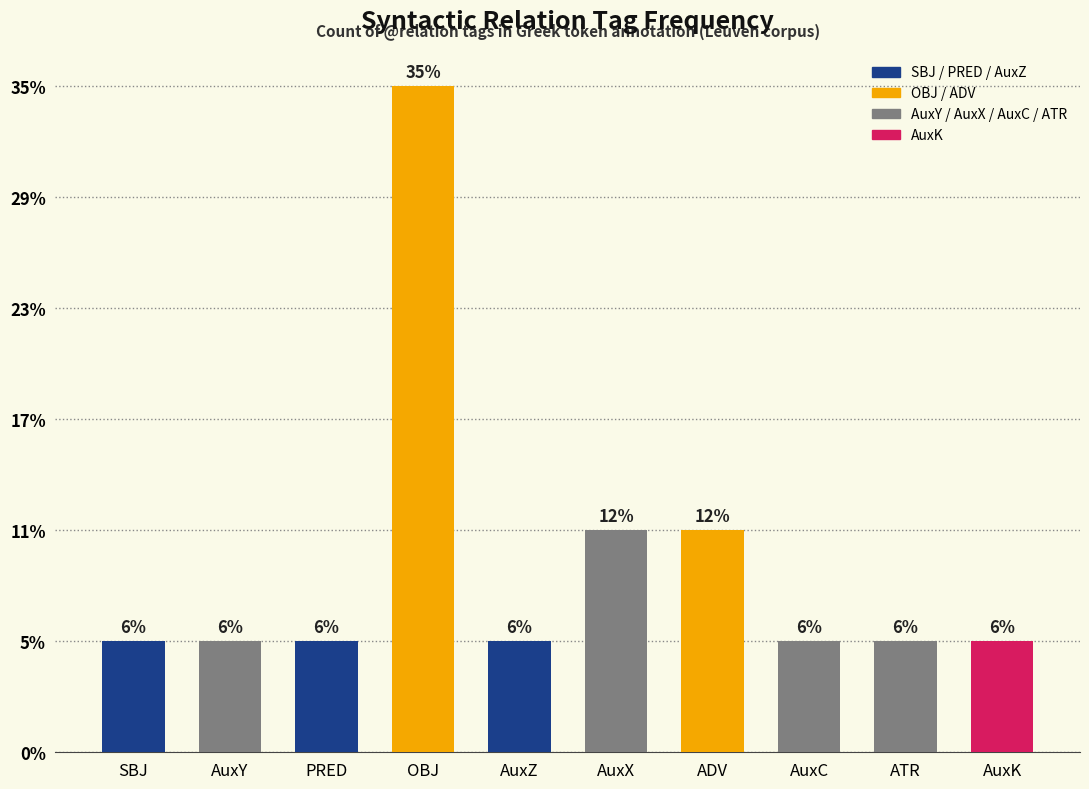

Count the number of data series in this chart.

1